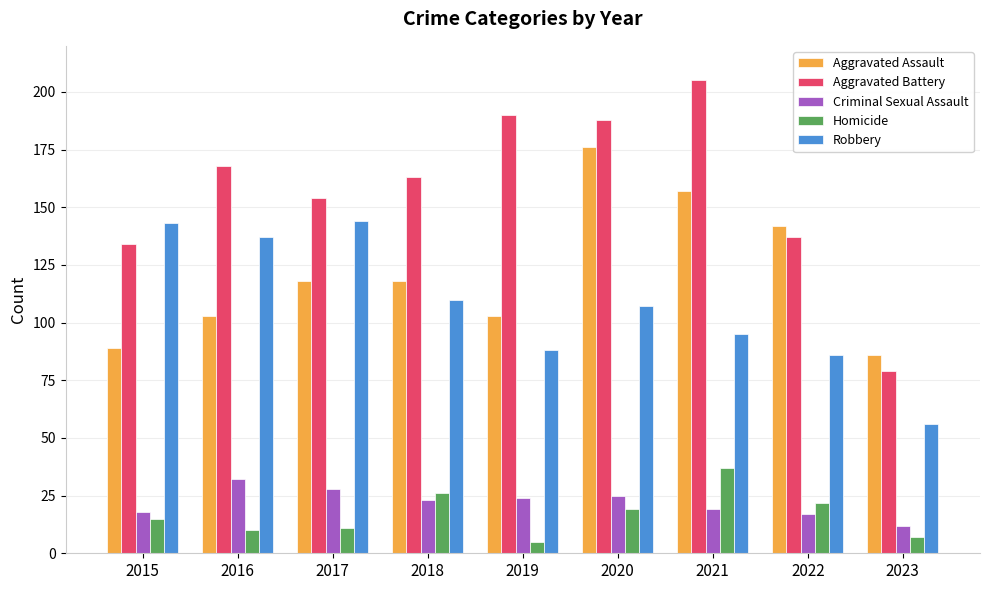

Reading left to right, extract all data points from this chart.

Aggravated Assault: 2015=89	2016=103	2017=118	2018=118	2019=103	2020=176	2021=157	2022=142	2023=86
Aggravated Battery: 2015=134	2016=168	2017=154	2018=163	2019=190	2020=188	2021=205	2022=137	2023=79
Criminal Sexual Assault: 2015=18	2016=32	2017=28	2018=23	2019=24	2020=25	2021=19	2022=17	2023=12
Homicide: 2015=15	2016=10	2017=11	2018=26	2019=5	2020=19	2021=37	2022=22	2023=7
Robbery: 2015=143	2016=137	2017=144	2018=110	2019=88	2020=107	2021=95	2022=86	2023=56